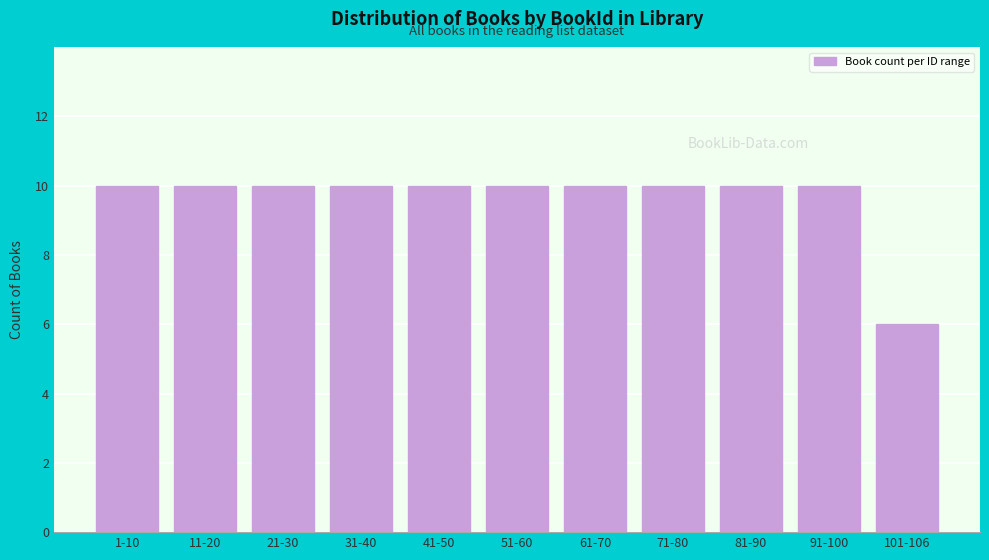

Reading left to right, extract all data points from this chart.

1-10=10	11-20=10	21-30=10	31-40=10	41-50=10	51-60=10	61-70=10	71-80=10	81-90=10	91-100=10	101-106=6